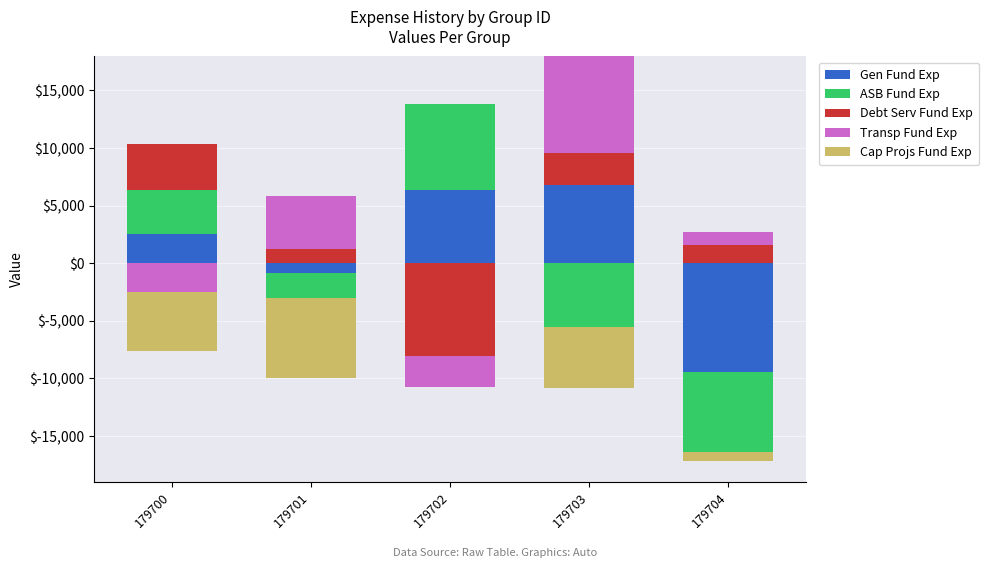

Which category has the highest value in the Gen Fund Exp series?

179703